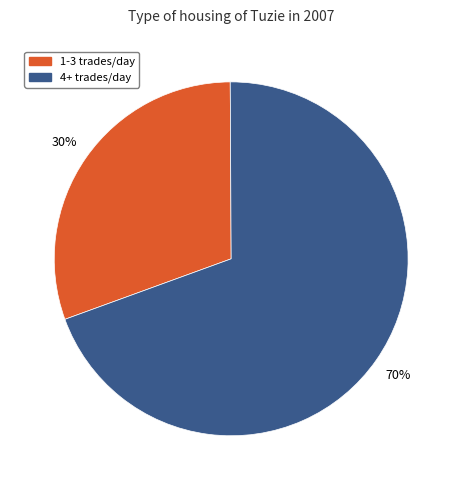

Between 4+ trades/day and 1-3 trades/day, which is larger?

4+ trades/day